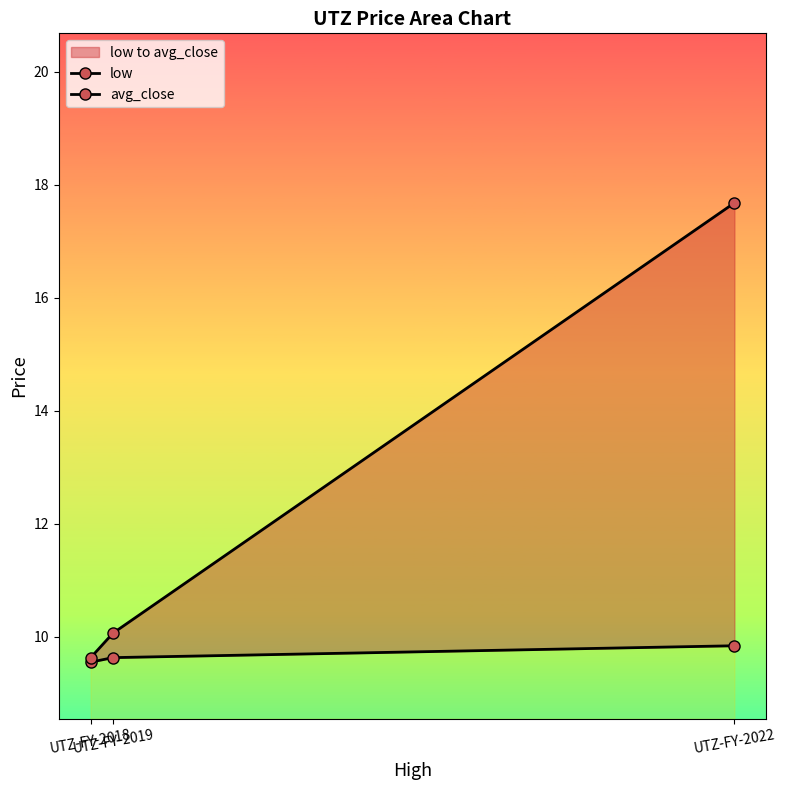

List the series in order of their peak value, lowest first.

low, avg_close